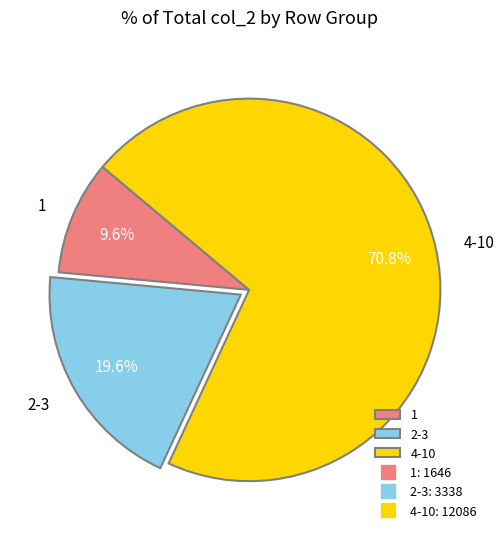

Is there any slice that represents more than half of the pie?

Yes